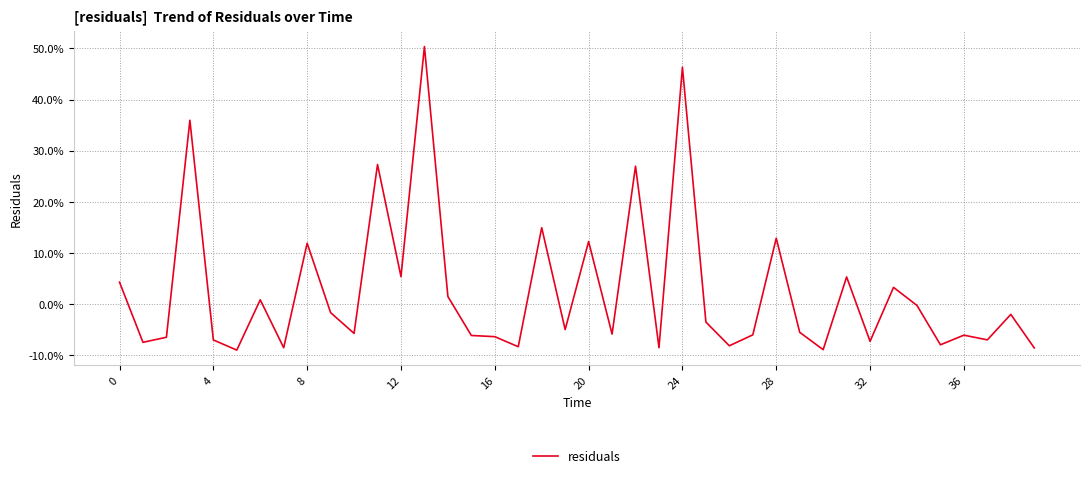

Is this an area chart (filled region under the line)?

No